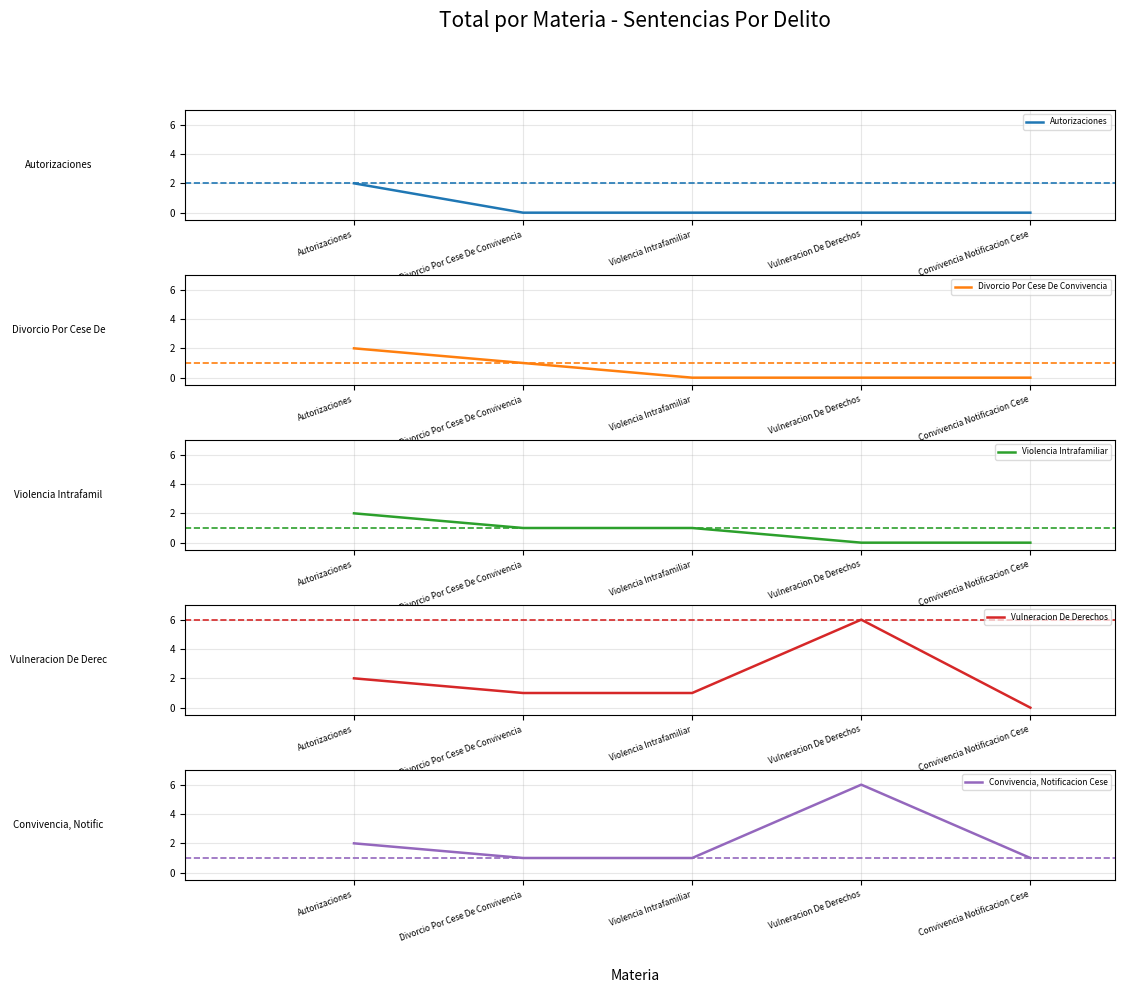

At which label does Violencia Intrafamiliar first exceed 1?

Autorizaciones